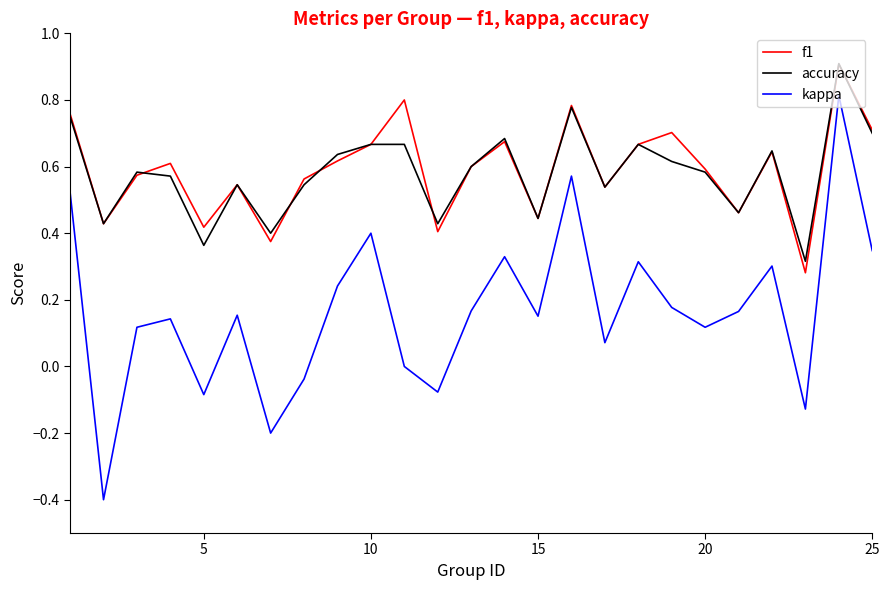

True or false: kappa and accuracy intersect in this chart.

False